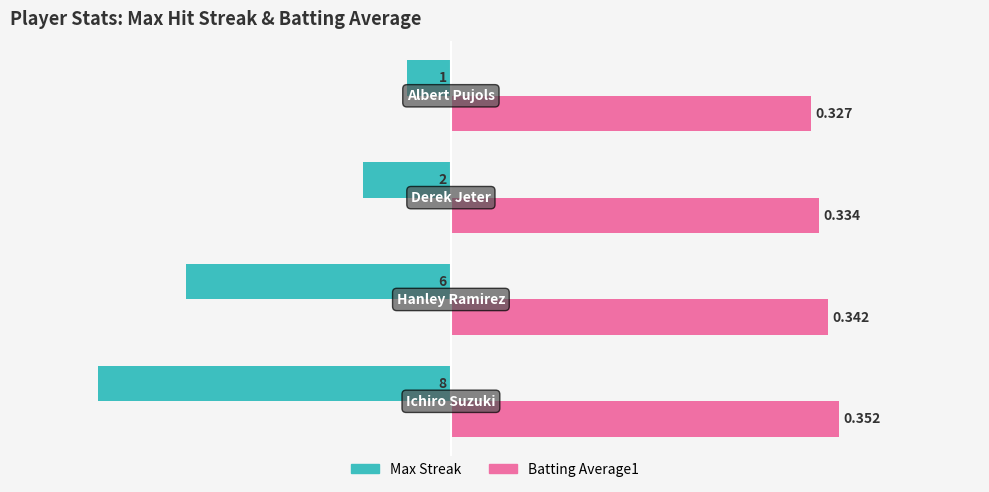

What are all the series names shown in the legend?

Max Streak, Batting Average1